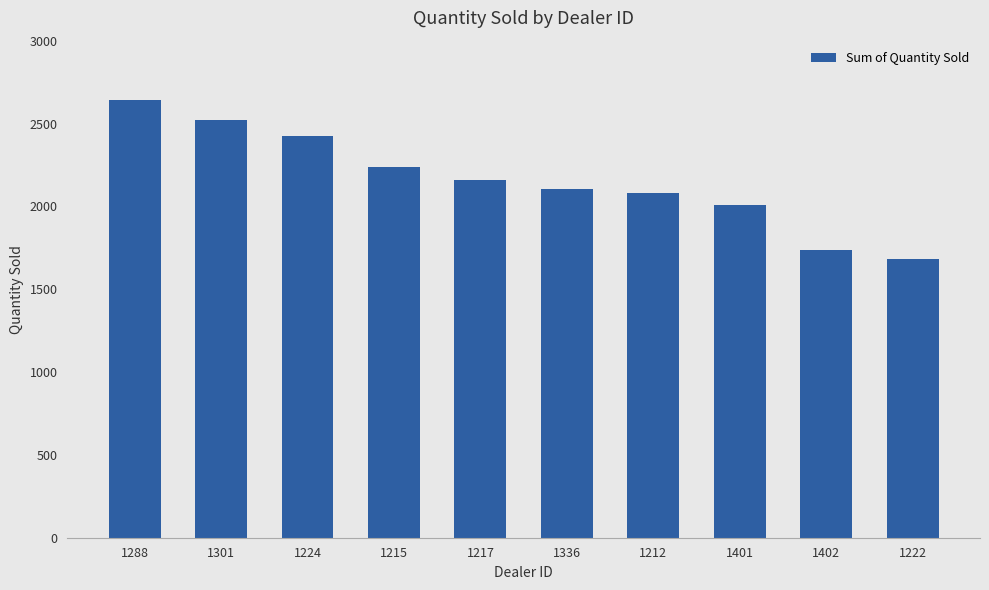

What is the average value?

2160